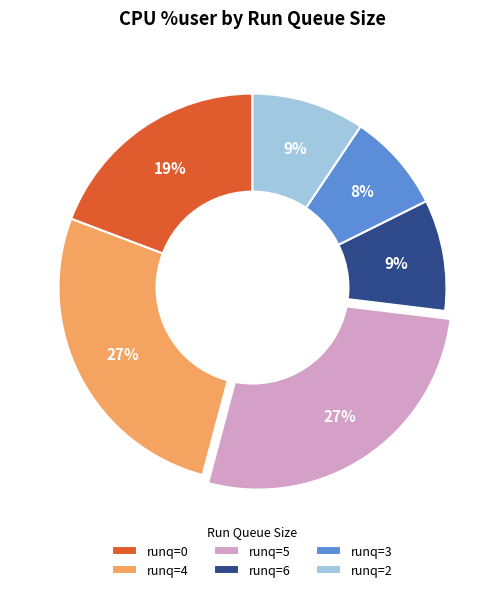

What percentage is the runq=6 slice, to the nearest percent?

9%